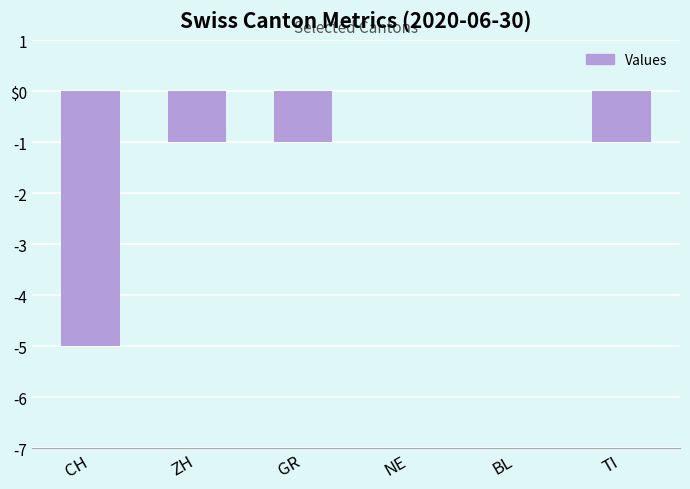

How many values are between -1 and 0?

5